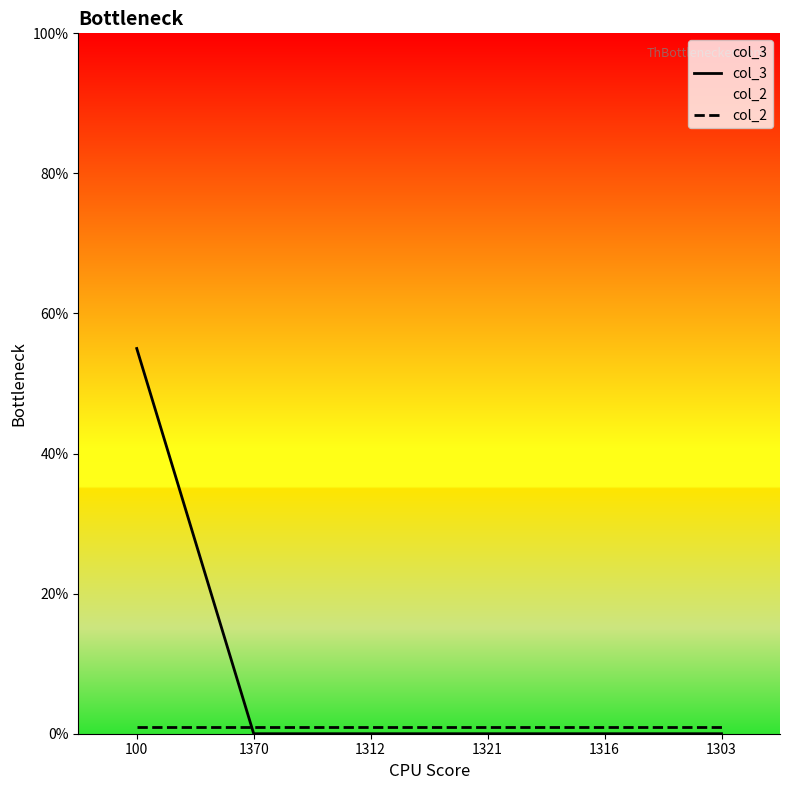

Reading right to left, transcribe all the data shown in this chart.

col_3: 0	0	0	0	0	55
col_2: 1	1	1	1	1	1